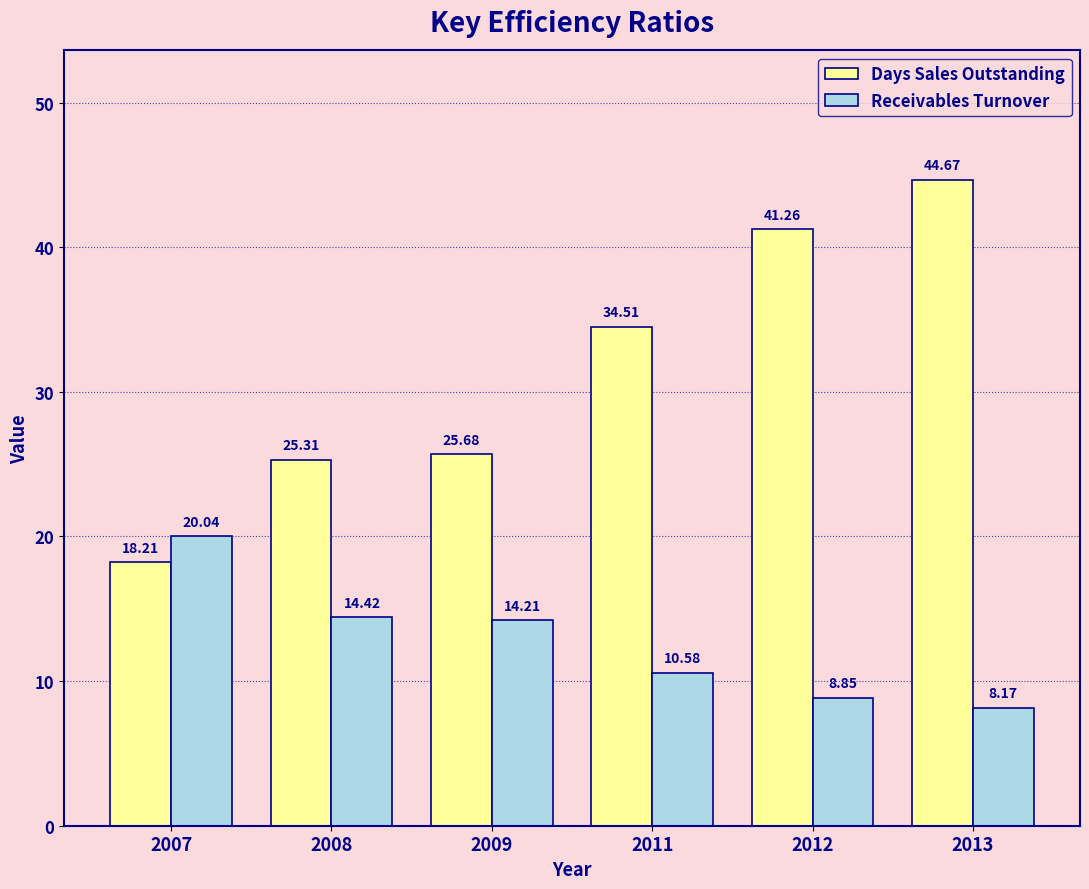

List the series in order of their peak value, lowest first.

Receivables Turnover, Days Sales Outstanding